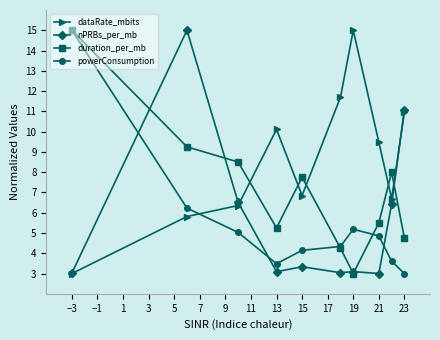

In powerConsumption, how many points are higher than both neighbors (excluding endpoints)?

1